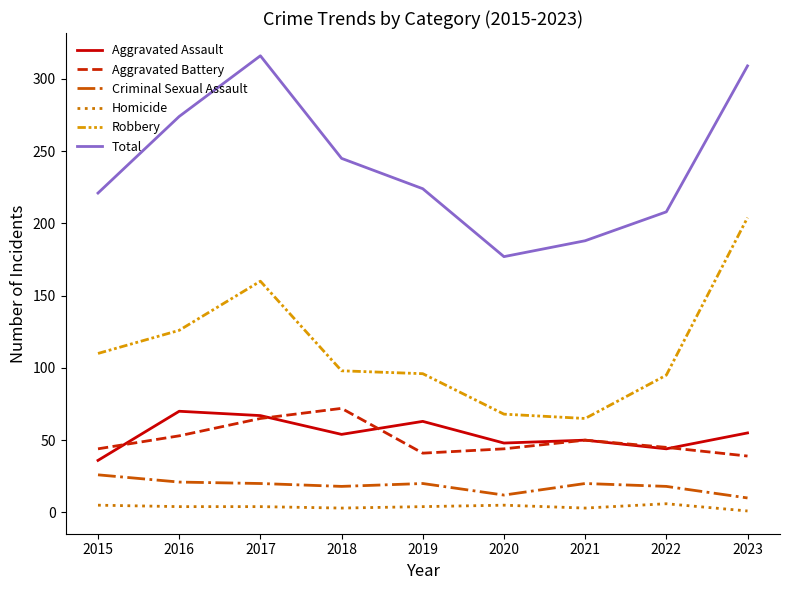

How many categories are shown in the chart?

9